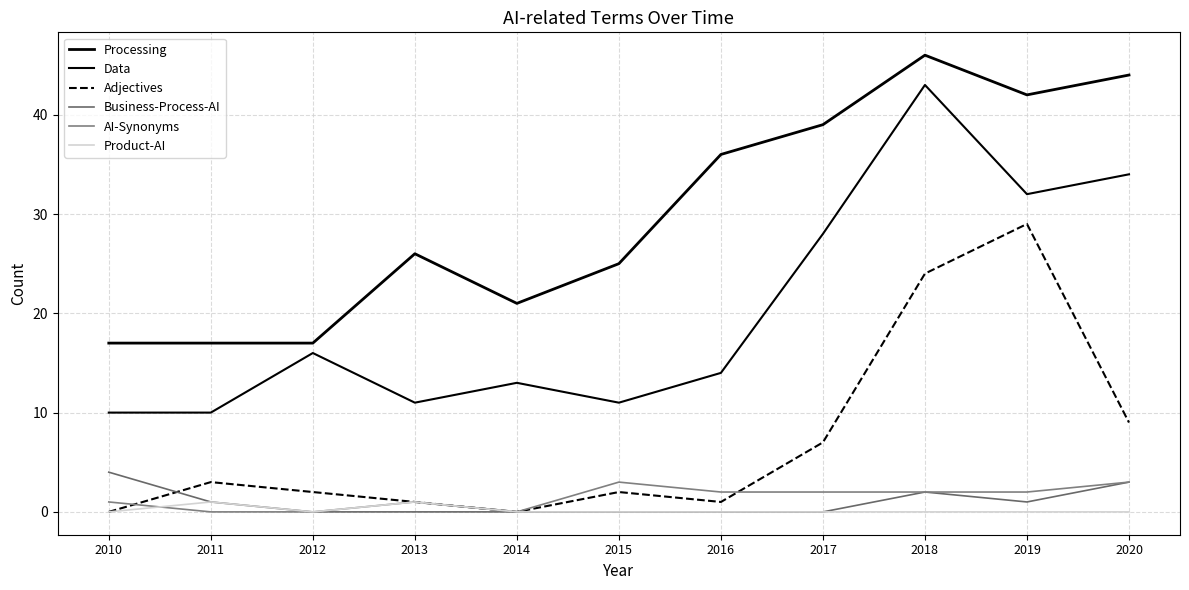

The value of Business-Process-AI at 2017 is -3. True or false?

False